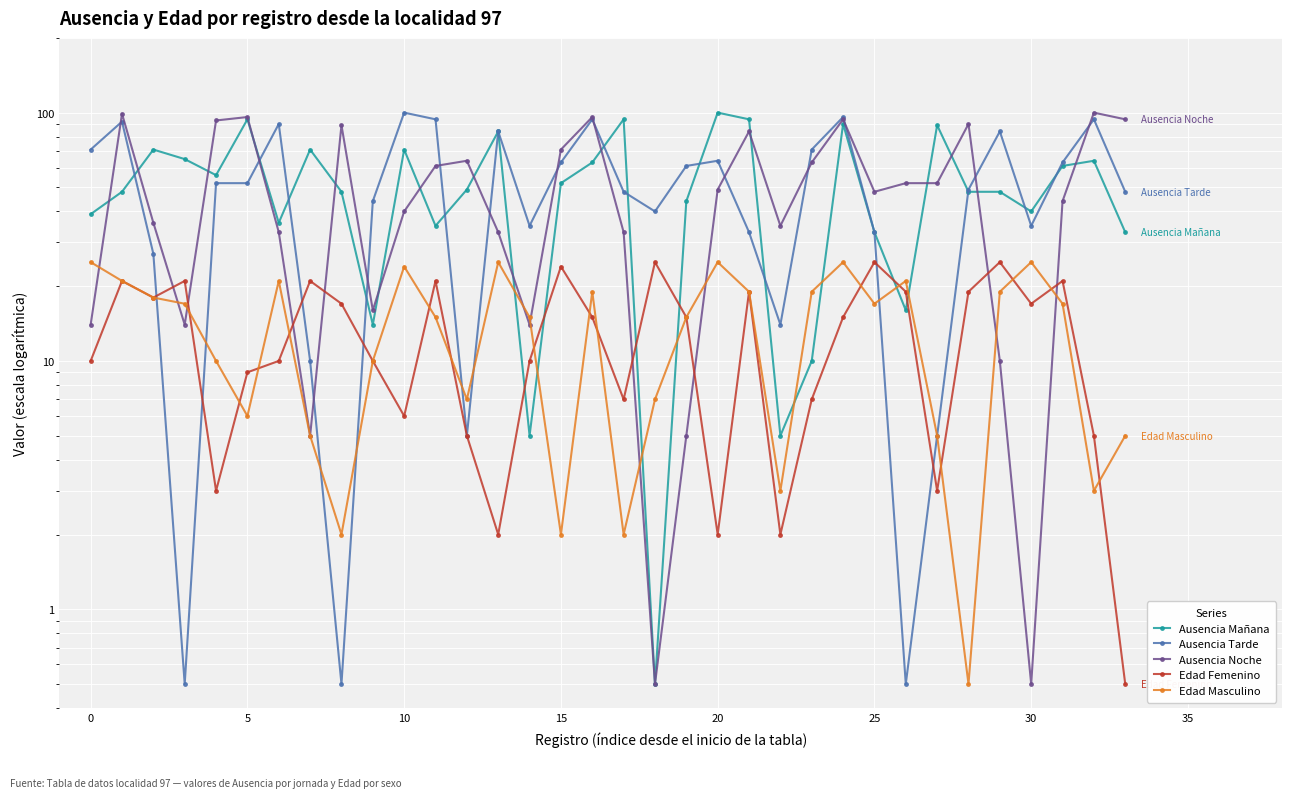

Where is Ausencia Mañana nearest to the value 50?

12